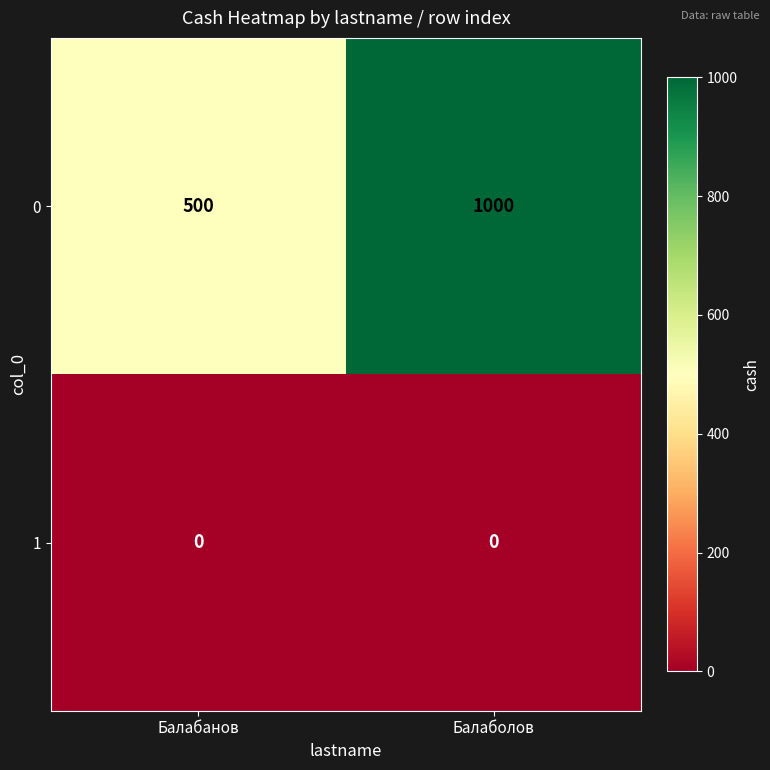

Rank the series by their average value, from lowest to highest.

1, 0